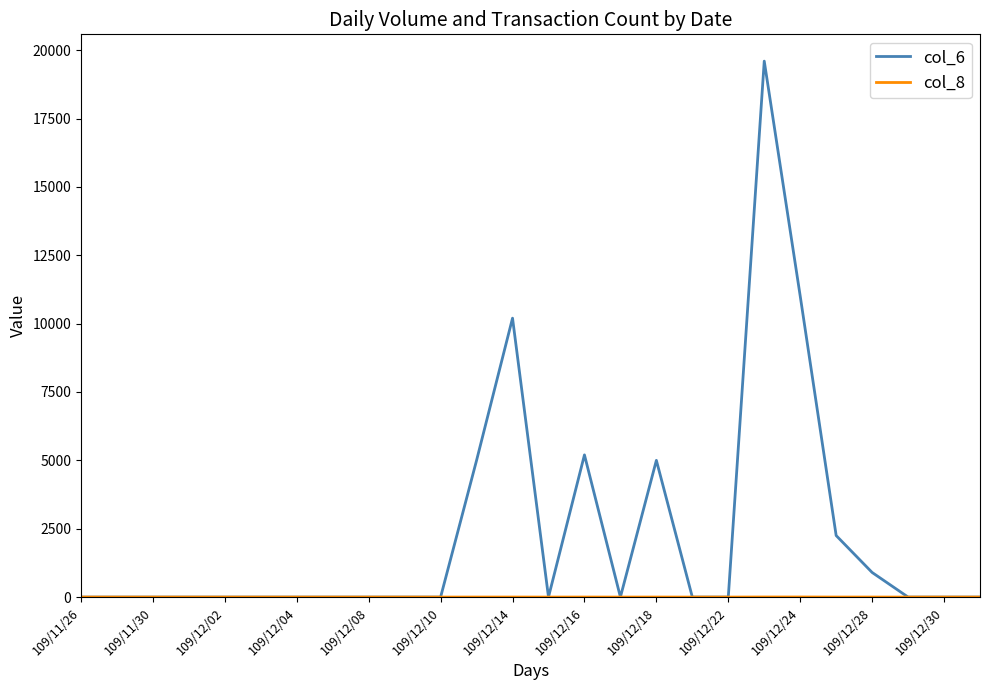

Which series has the largest total across all categories?

col_6